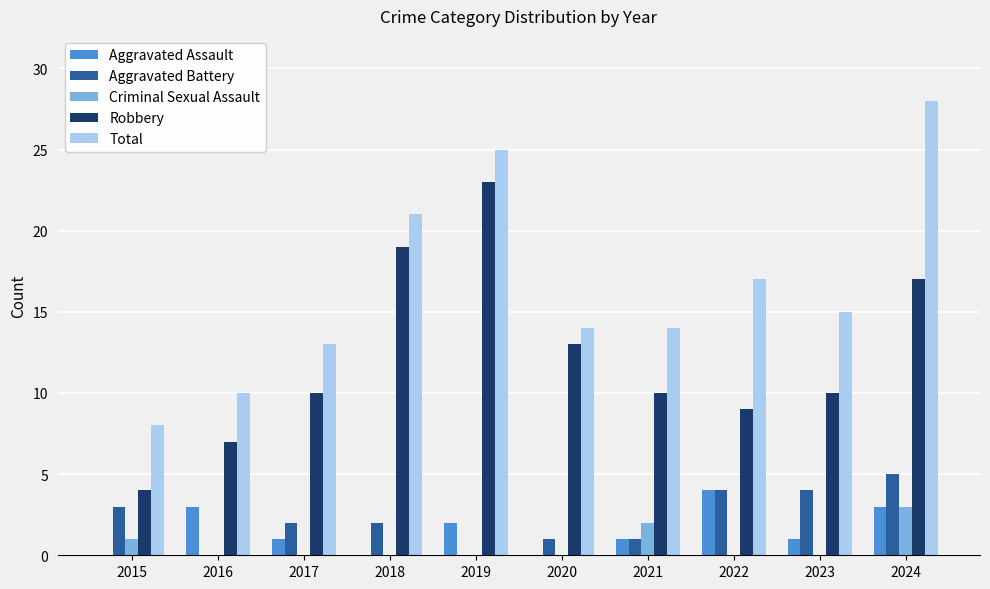

The Aggravated Battery series shows 1 at 2020. True or false?

True